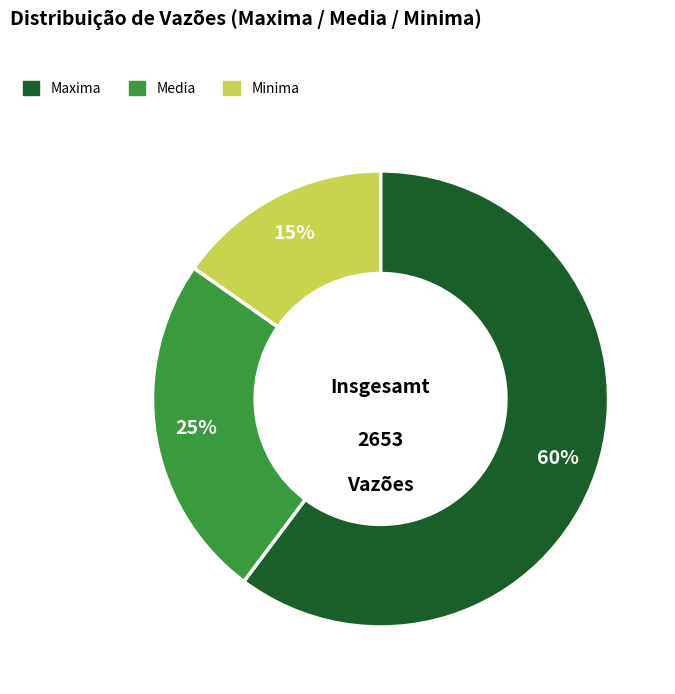

To the nearest percent, what percentage of the pie is Maxima?

60%